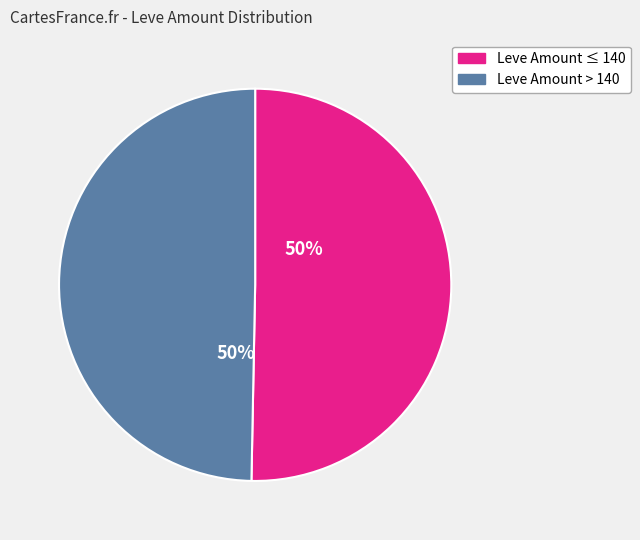

To the nearest percent, what is the average slice percentage?

50%